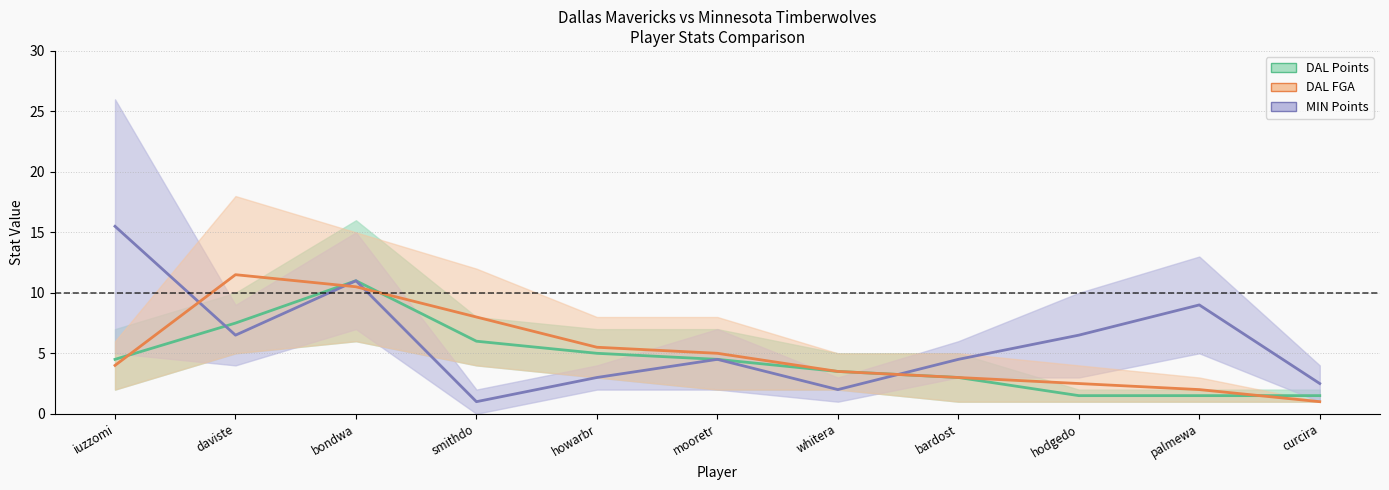

Reading left to right, list all the values displayed in this chart.

DAL FG mid: 4.5	7.5	11.0	6.0	5.0	4.5	3.5	3.0	1.5	1.5	1.5
MIN FG mid: 15.5	6.5	11.0	1.0	3.0	4.5	2.0	4.5	6.5	9.0	2.5
DAL FGA mid: 4.0	11.5	10.5	8.0	5.5	5.0	3.5	3.0	2.5	2.0	1.0